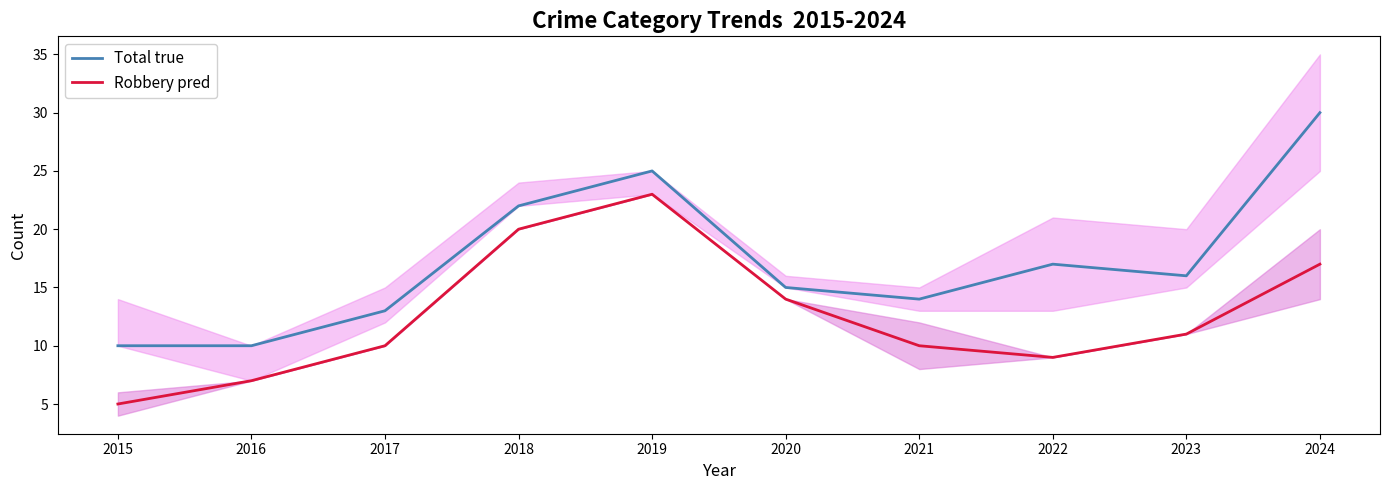

True or false: Total true has a value of 10 at 2016.

True